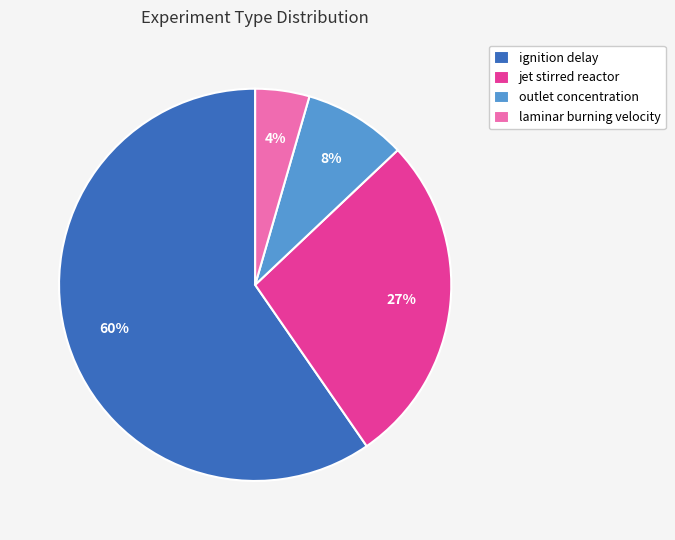

To the nearest percent, what is the average slice percentage?

25%